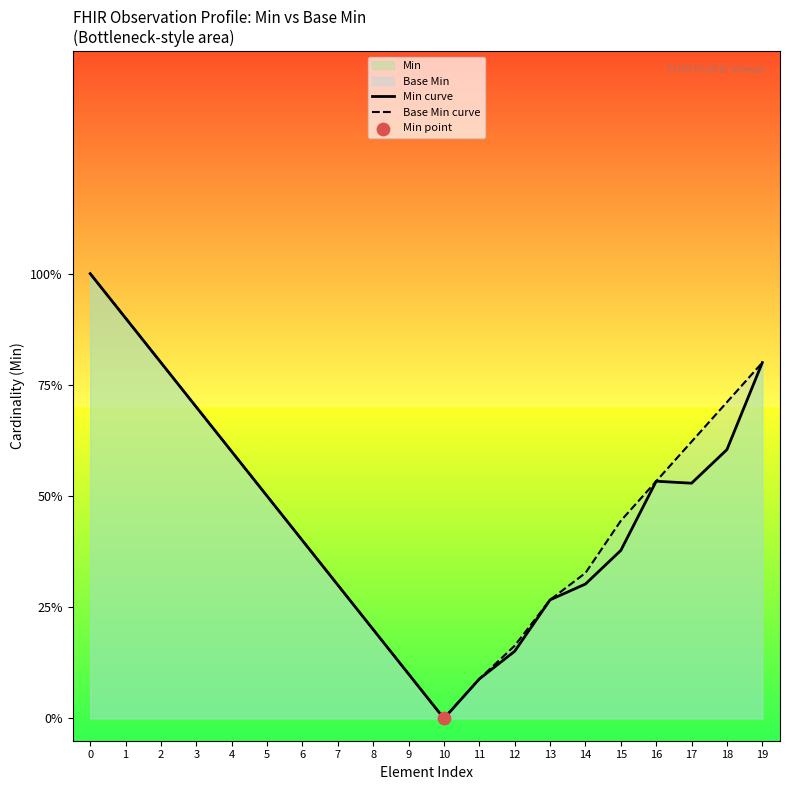

Is the value of Base Min curve at 9 greater than the value of Min curve at 10?

Yes